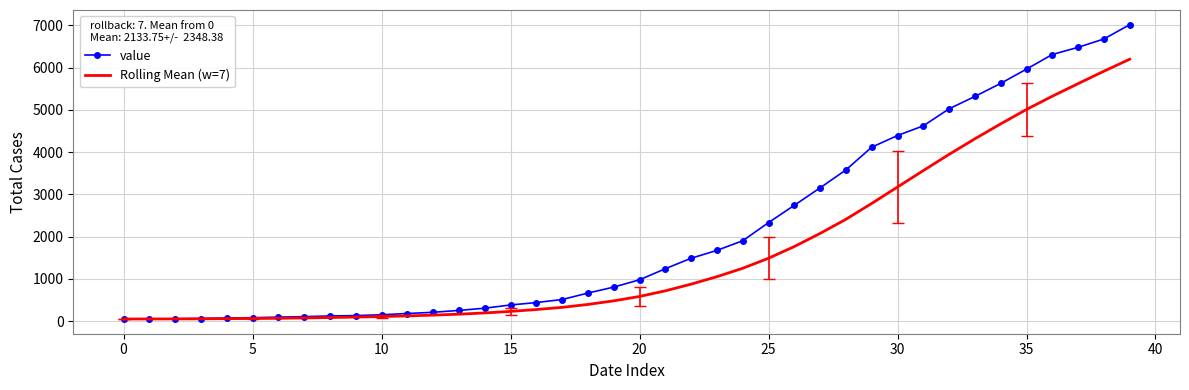

What is the highest value of the Rolling Mean (w=7) series?

6197.9